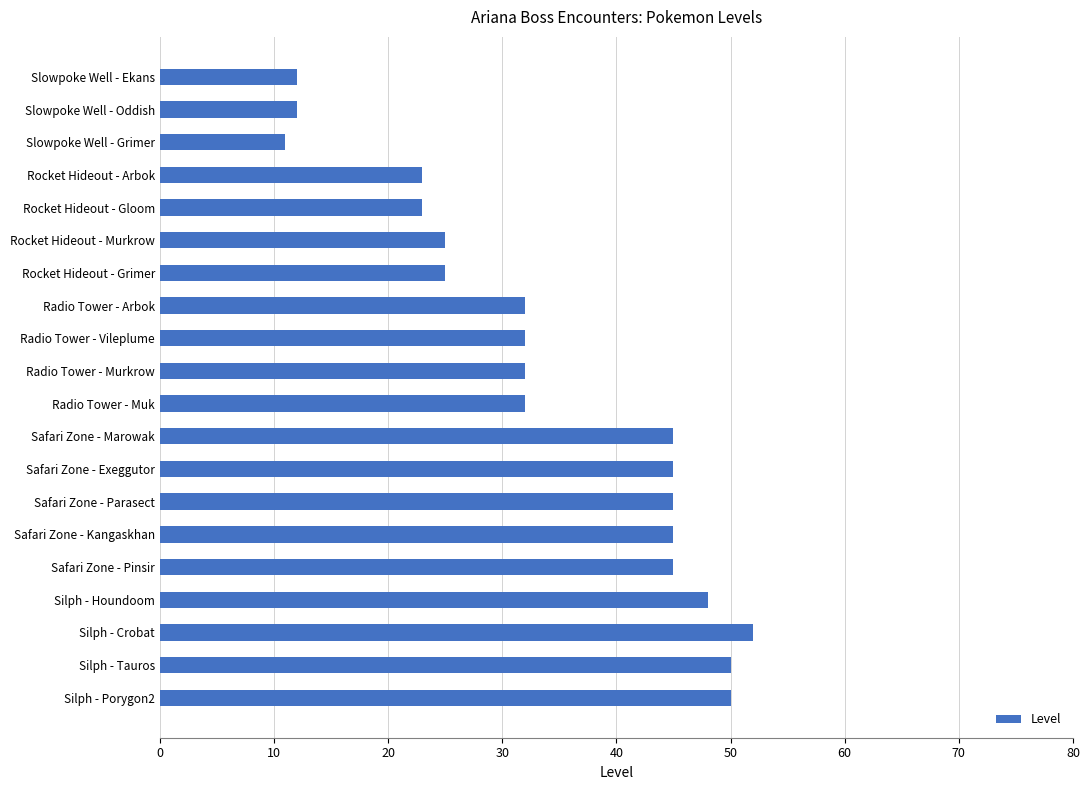

The value at Safari Zone - Exeggutor is 45. True or false?

True